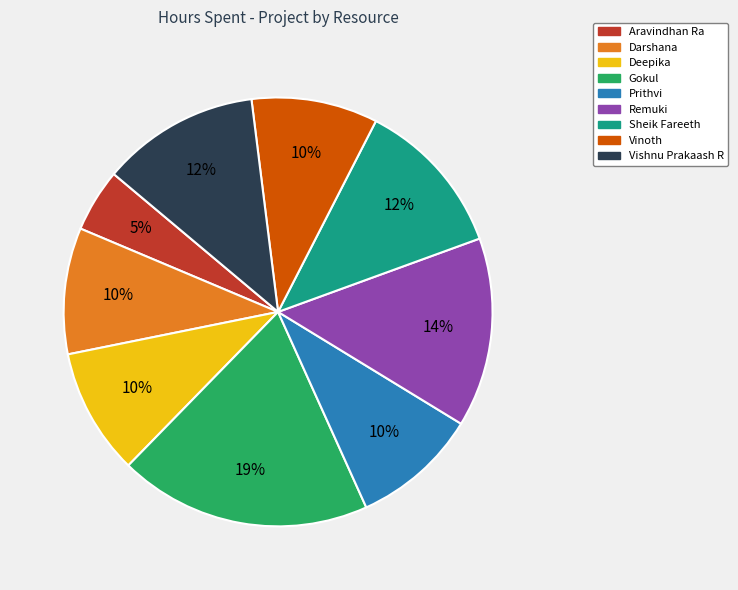

Is it true that Darshana is 10% of the pie?

True